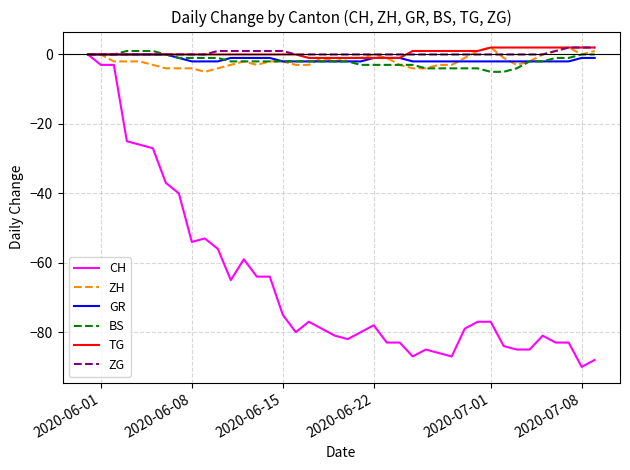

Does the chart display data point markers on the line(s)?

No